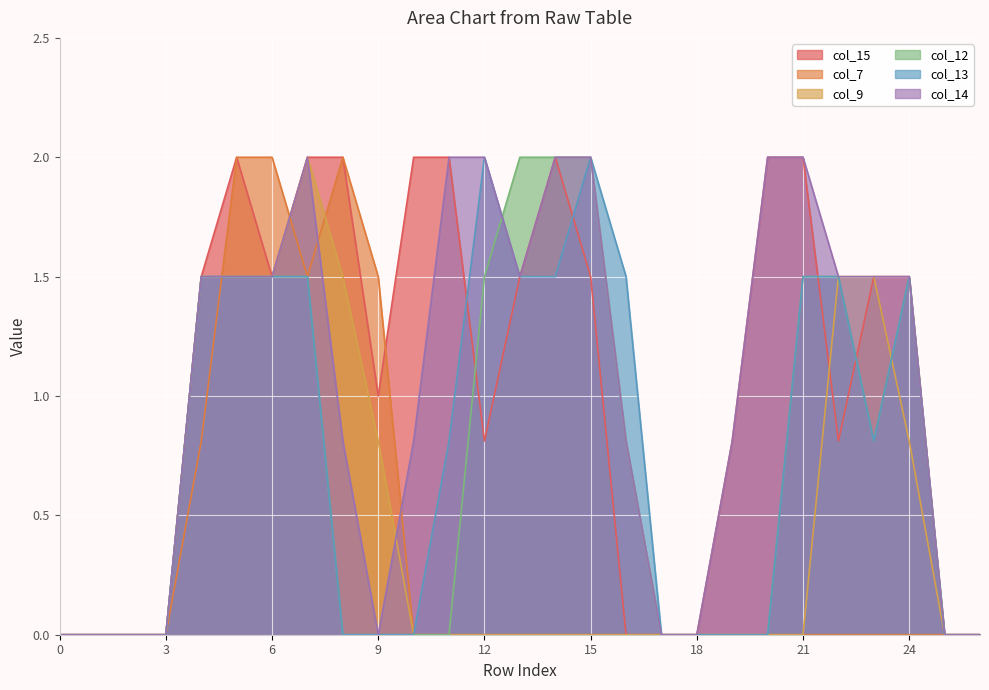

Read the col_14 value at 21.

2.0